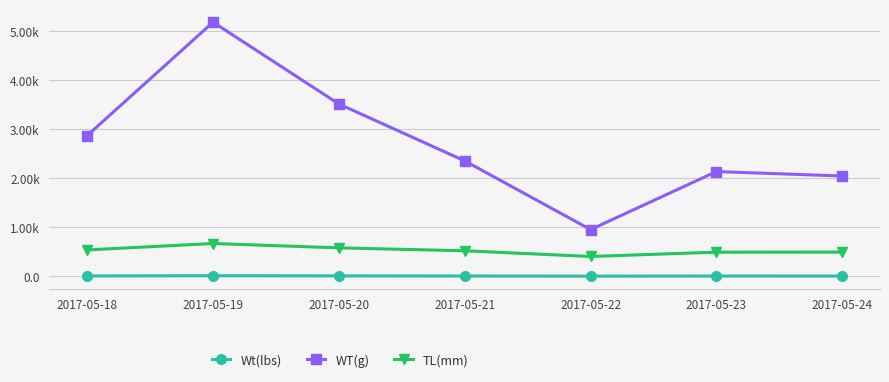

At which category is the sum across all series the highest?

2017-05-19